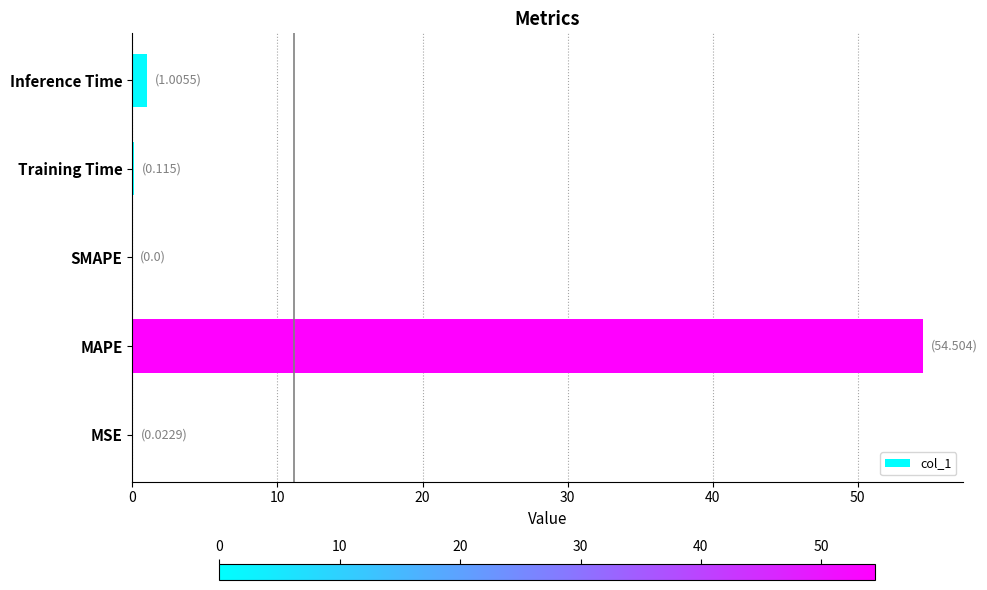

Are the bars horizontal?

Yes